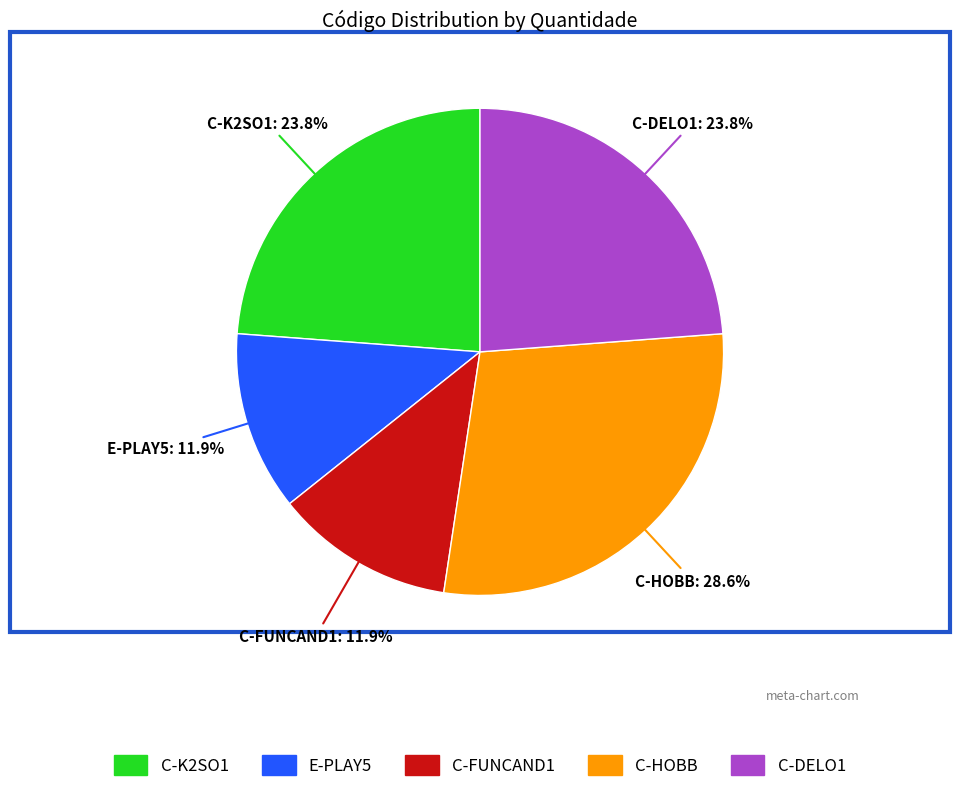

Is the sum of E-PLAY5 and C-DELO1 greater than half?

No